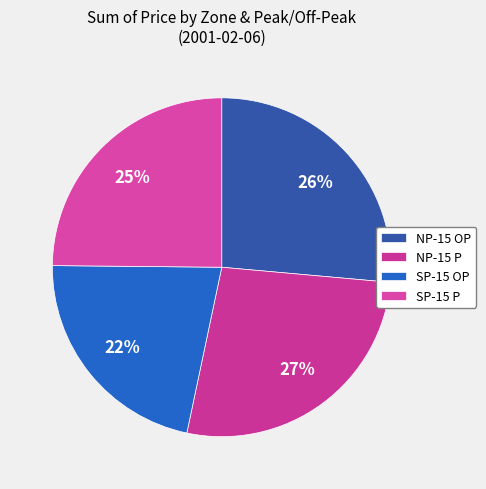

To the nearest percent, what percentage of the pie is SP-15 P?

25%